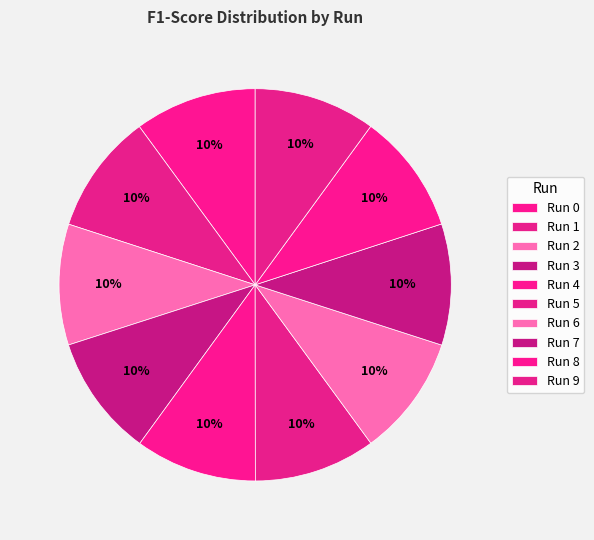

Does any single category account for the majority?

No